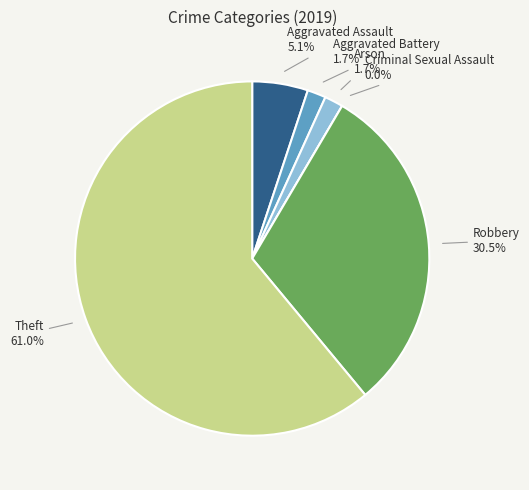

Which category has the biggest portion of the pie?

Theft